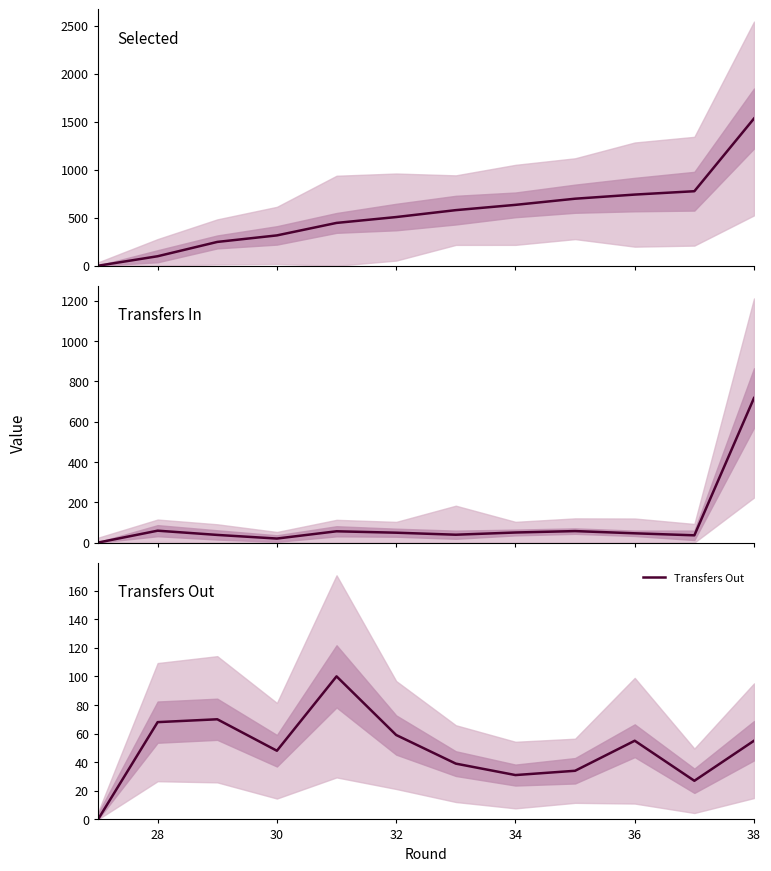

Does the chart display data point markers on the line(s)?

No